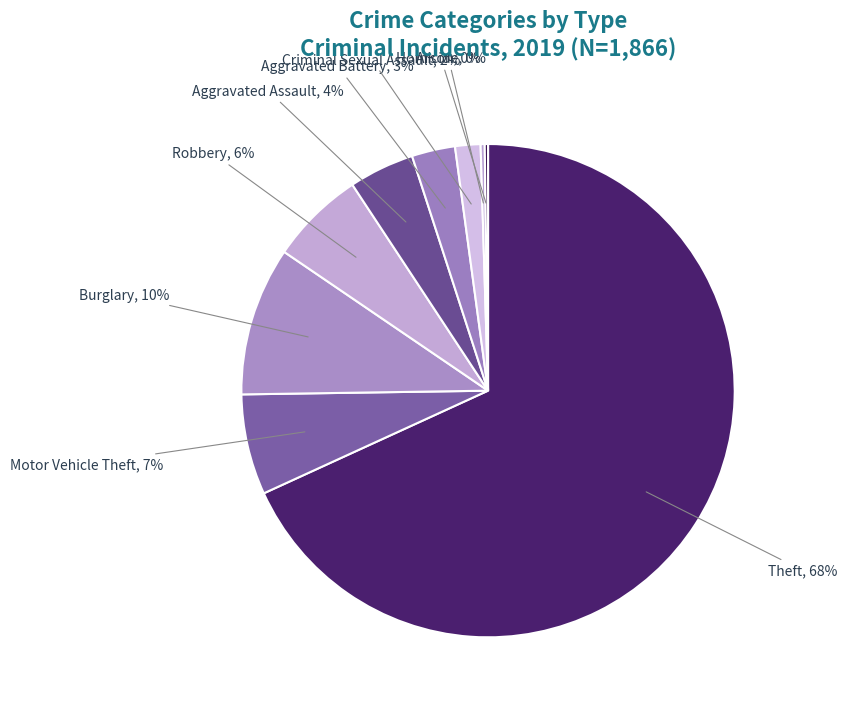

Do Criminal Sexual Assault and Aggravated Battery together represent more than half of the pie?

No